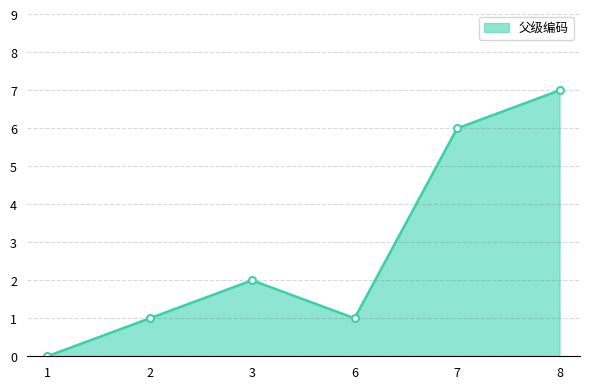

The chart shows a value of 5 at 1. True or false?

False